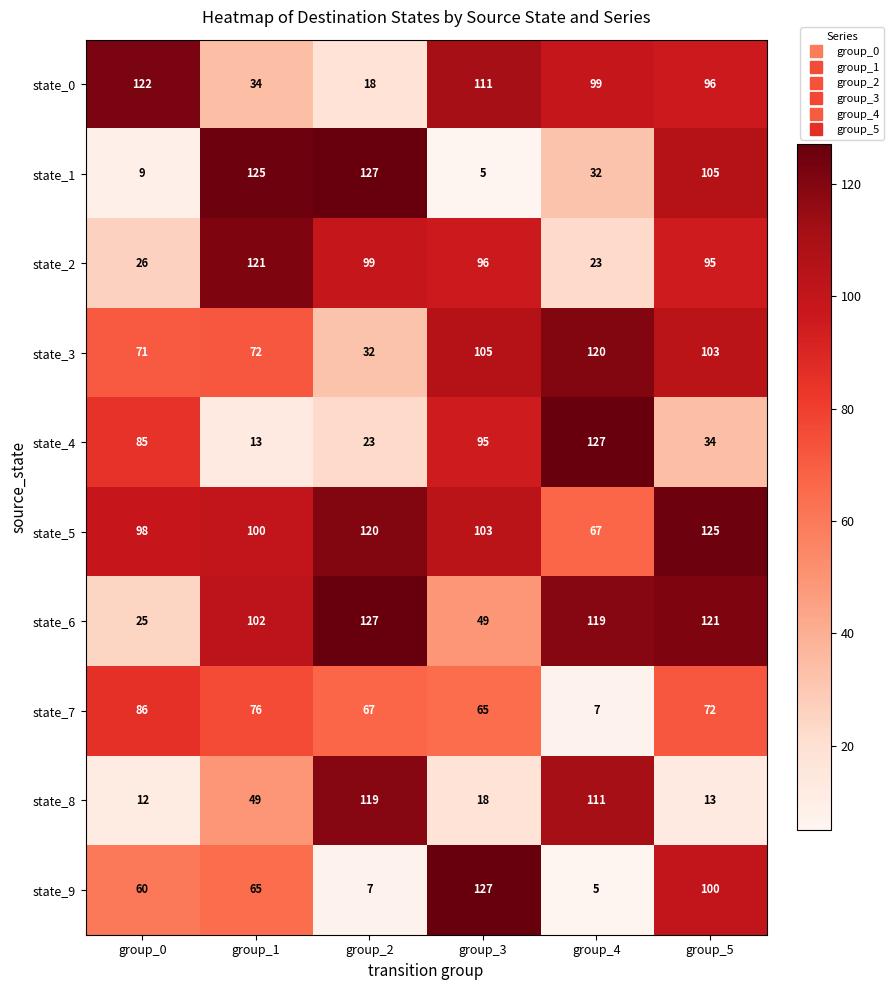

What is the minimum value shown in the chart?

5